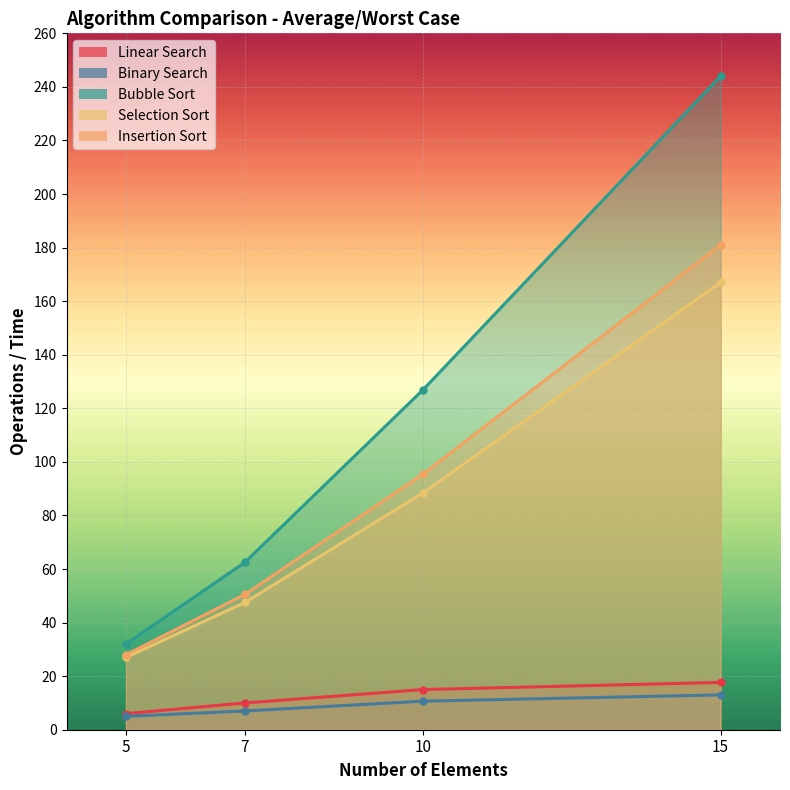

Count the number of categories in the chart.

4